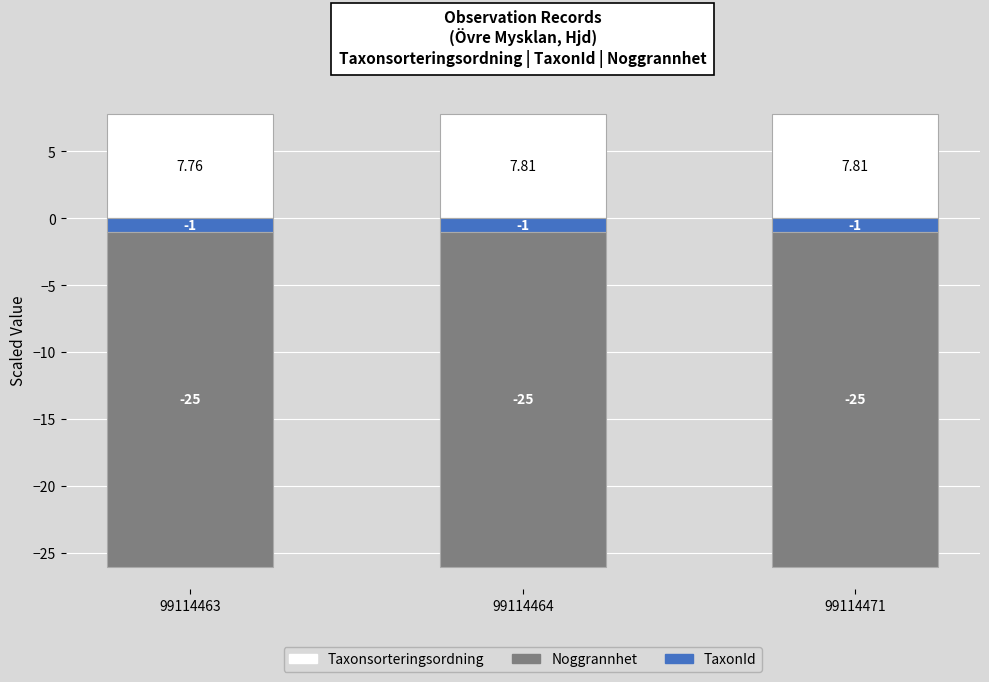

Is it true that Taxonsorteringsordning equals 7.8 at 99114463?

True